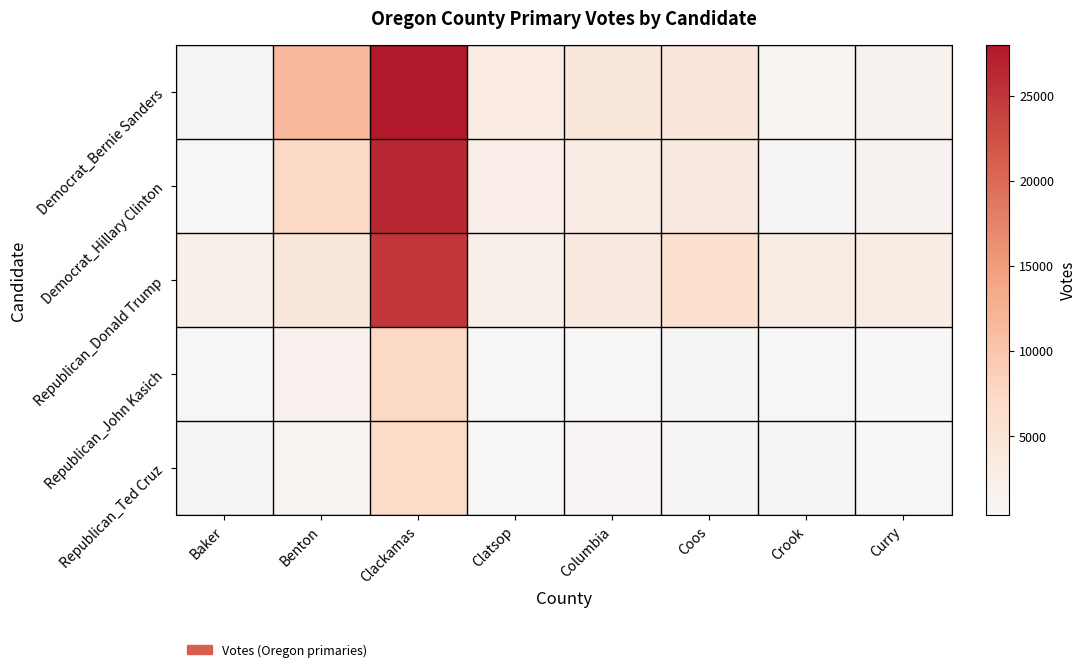

Reading left to right, extract all data points from this chart.

Democrat_Bernie Sanders: Baker=743	Benton=11567	Clackamas=27969	Clatsop=3334	Columbia=4221	Coos=4428	Crook=1019	Curry=1567
Democrat_Hillary Clinton: Baker=493	Benton=7348	Clackamas=26378	Clatsop=2628	Columbia=3045	Coos=3472	Crook=840	Curry=1424
Republican_Donald Trump: Baker=2330	Benton=4138	Clackamas=24884	Clatsop=2391	Columbia=3418	Coos=5961	Crook=3051	Curry=2936
Republican_John Kasich: Baker=471	Benton=1742	Clackamas=7384	Clatsop=594	Columbia=647	Coos=743	Crook=454	Curry=342
Republican_Ted Cruz: Baker=680	Benton=1413	Clackamas=6891	Clatsop=434	Columbia=984	Coos=871	Crook=681	Curry=498